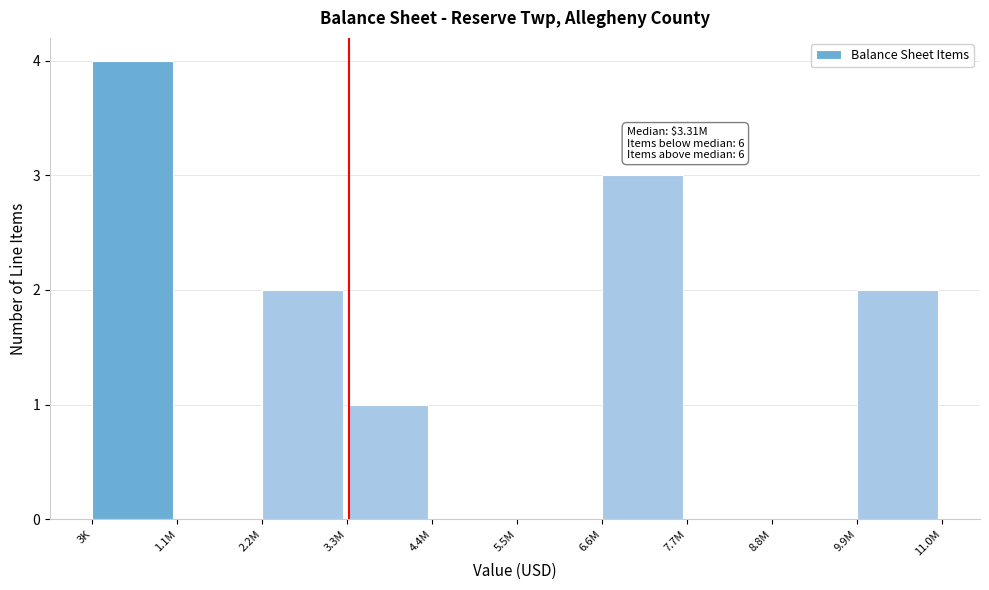

Reading left to right, extract all data points from this chart.

3K=4	1.1M=0	2.2M=2	3.3M=1	4.4M=0	5.5M=0	6.6M=3	7.7M=0	8.8M=0	9.9M=2